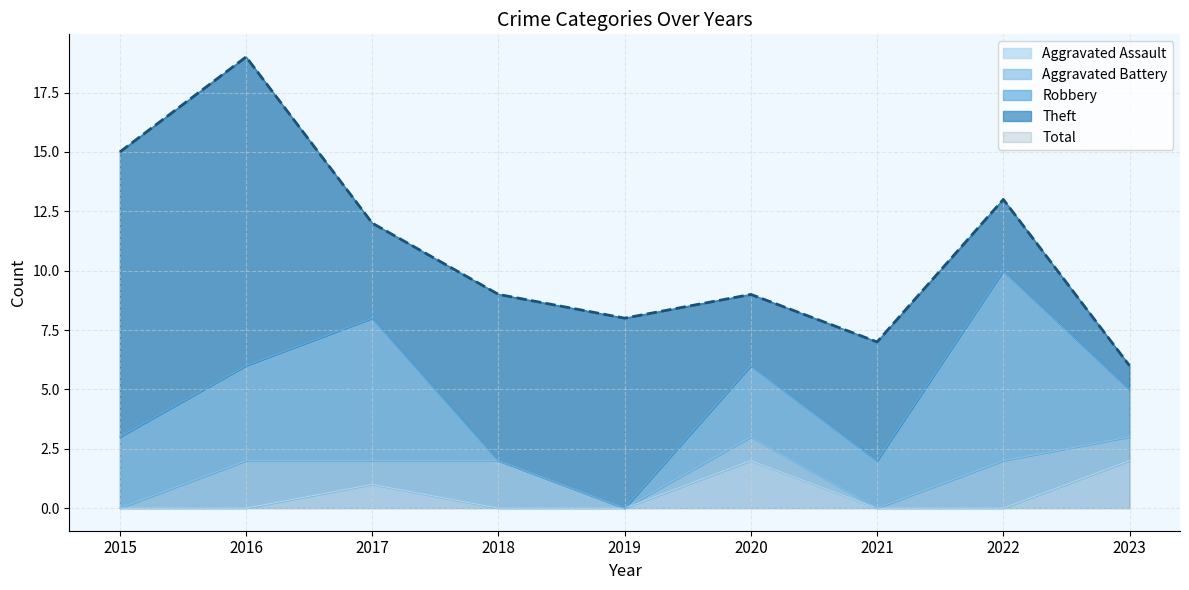

At how many categories does at least one series exceed 2?

9